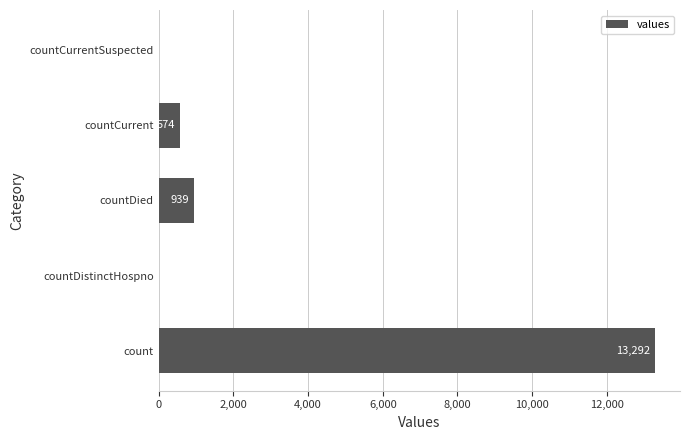

What is the maximum value shown in the chart?

13292